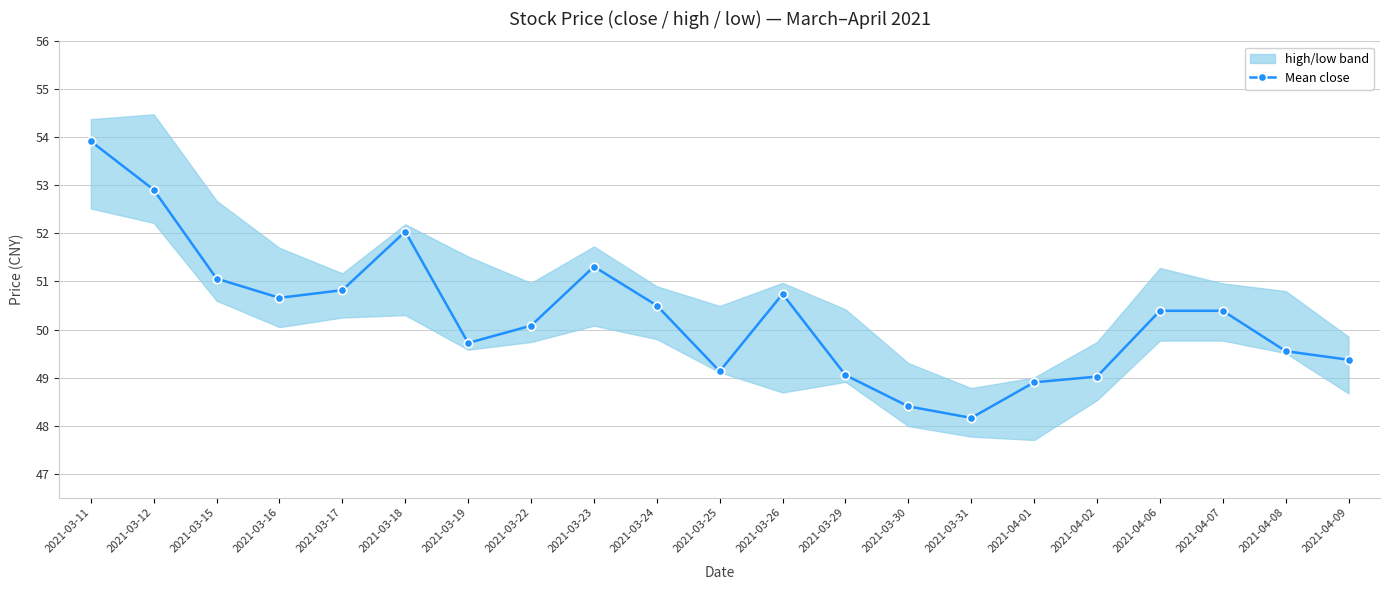

Does the chart have visible grid lines?

Yes